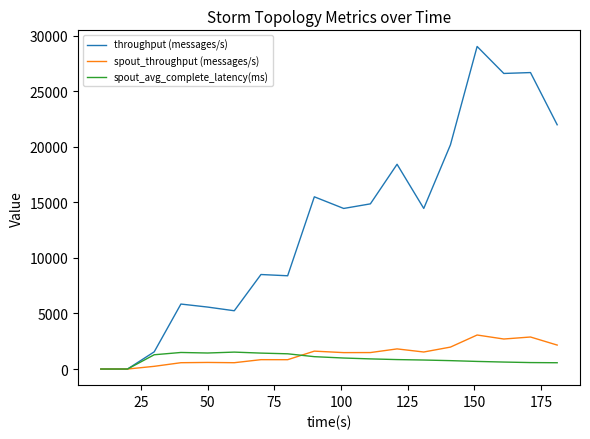

Which series has the widest spread of values?

throughput (messages/s)